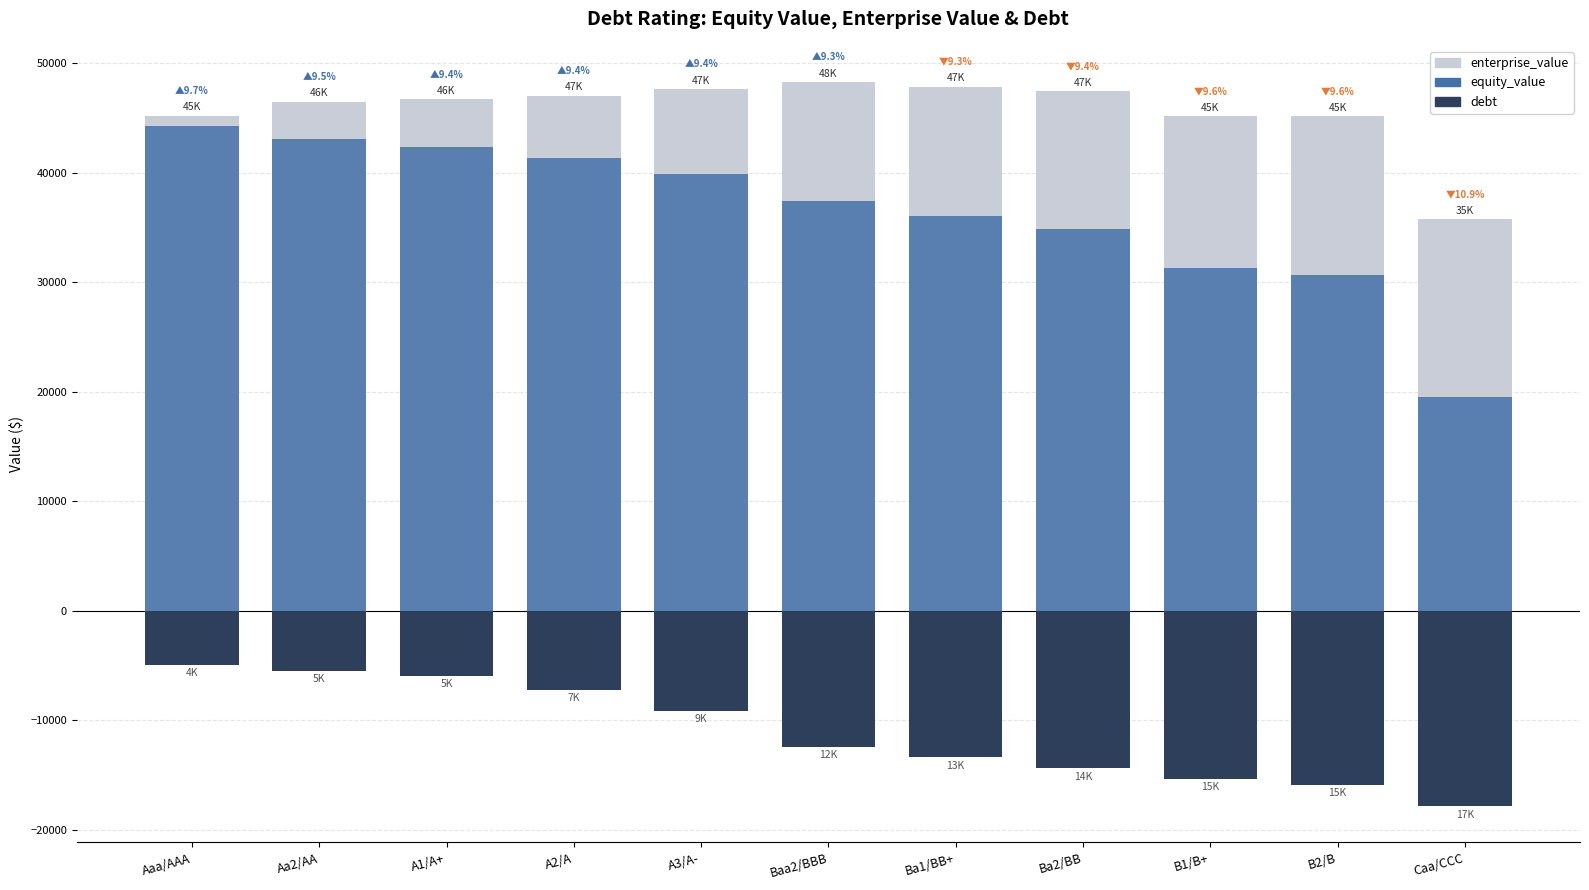

Which label corresponds to the largest value in the chart?

Baa2/BBB